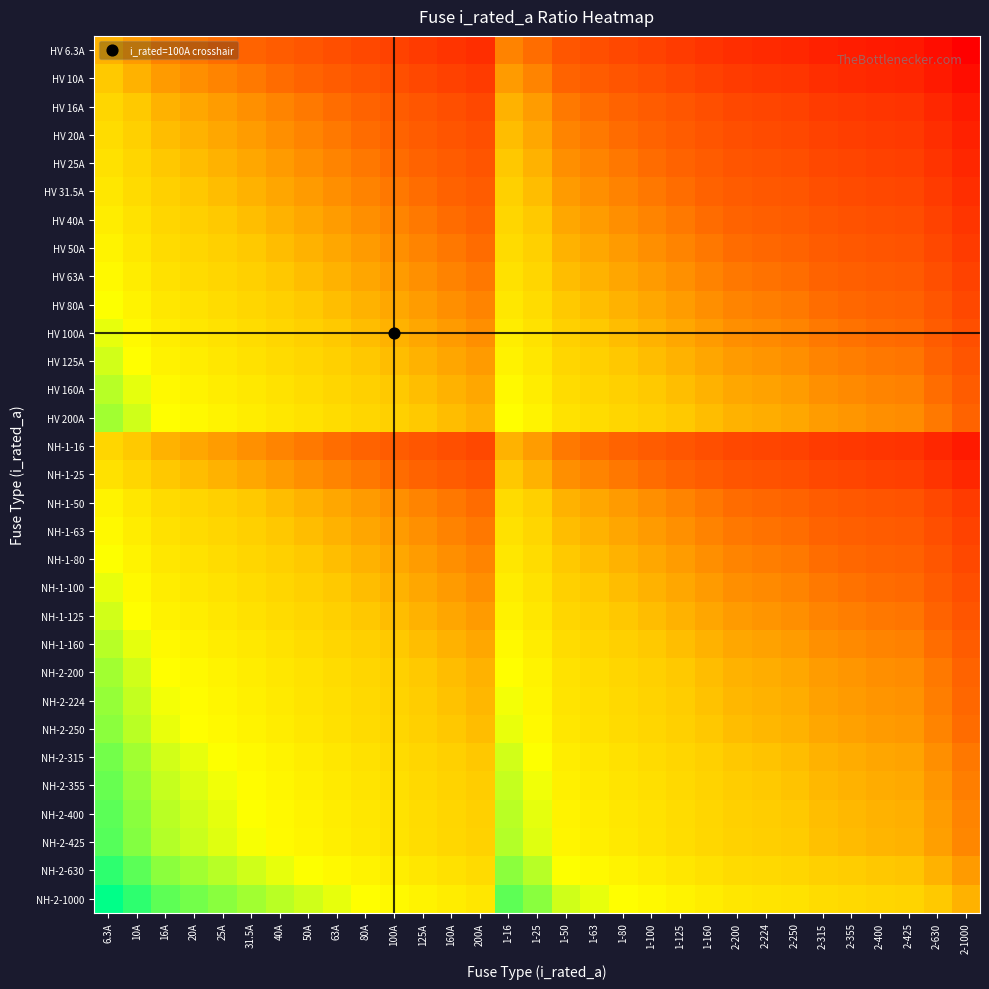

Reading left to right, transcribe all the data shown in this chart.

HV 6.3A: 6.3A=0.5	10A=0.5	16A=0.4	20A=0.4	25A=0.4	31.5A=0.3	40A=0.3	50A=0.3	63A=0.3	80A=0.2	100A=0.2	125A=0.2	160A=0.2	200A=0.2	1-16=0.4	1-25=0.4	1-50=0.3	1-63=0.3	1-80=0.2	1-100=0.2	1-125=0.2	1-160=0.2	2-200=0.2	2-224=0.1	2-250=0.1	2-315=0.1	2-355=0.1	2-400=0.1	2-425=0.1	2-630=0.0	2-1000=0.0
HV 10A: 6.3A=0.5	10A=0.5	16A=0.5	20A=0.4	25A=0.4	31.5A=0.4	40A=0.4	50A=0.3	63A=0.3	80A=0.3	100A=0.3	125A=0.3	160A=0.2	200A=0.2	1-16=0.5	1-25=0.4	1-50=0.3	1-63=0.3	1-80=0.3	1-100=0.3	1-125=0.3	1-160=0.2	2-200=0.2	2-224=0.2	2-250=0.2	2-315=0.2	2-355=0.1	2-400=0.1	2-425=0.1	2-630=0.1	2-1000=0.0
HV 16A: 6.3A=0.6	10A=0.5	16A=0.5	20A=0.5	25A=0.5	31.5A=0.4	40A=0.4	50A=0.4	63A=0.4	80A=0.3	100A=0.3	125A=0.3	160A=0.3	200A=0.3	1-16=0.5	1-25=0.5	1-50=0.4	1-63=0.4	1-80=0.3	1-100=0.3	1-125=0.3	1-160=0.3	2-200=0.3	2-224=0.2	2-250=0.2	2-315=0.2	2-355=0.2	2-400=0.2	2-425=0.2	2-630=0.1	2-1000=0.1
HV 20A: 6.3A=0.6	10A=0.6	16A=0.5	20A=0.5	25A=0.5	31.5A=0.5	40A=0.4	50A=0.4	63A=0.4	80A=0.4	100A=0.3	125A=0.3	160A=0.3	200A=0.3	1-16=0.5	1-25=0.5	1-50=0.4	1-63=0.4	1-80=0.4	1-100=0.3	1-125=0.3	1-160=0.3	2-200=0.3	2-224=0.3	2-250=0.3	2-315=0.2	2-355=0.2	2-400=0.2	2-425=0.2	2-630=0.2	2-1000=0.1
HV 25A: 6.3A=0.6	10A=0.6	16A=0.5	20A=0.5	25A=0.5	31.5A=0.5	40A=0.5	50A=0.4	63A=0.4	80A=0.4	100A=0.4	125A=0.3	160A=0.3	200A=0.3	1-16=0.5	1-25=0.5	1-50=0.4	1-63=0.4	1-80=0.4	1-100=0.4	1-125=0.3	1-160=0.3	2-200=0.3	2-224=0.3	2-250=0.3	2-315=0.2	2-355=0.2	2-400=0.2	2-425=0.2	2-630=0.2	2-1000=0.1
HV 31.5A: 6.3A=0.7	10A=0.6	16A=0.6	20A=0.5	25A=0.5	31.5A=0.5	40A=0.5	50A=0.5	63A=0.4	80A=0.4	100A=0.4	125A=0.4	160A=0.3	200A=0.3	1-16=0.6	1-25=0.5	1-50=0.5	1-63=0.4	1-80=0.4	1-100=0.4	1-125=0.4	1-160=0.3	2-200=0.3	2-224=0.3	2-250=0.3	2-315=0.3	2-355=0.3	2-400=0.2	2-425=0.2	2-630=0.2	2-1000=0.2
HV 40A: 6.3A=0.7	10A=0.6	16A=0.6	20A=0.6	25A=0.5	31.5A=0.5	40A=0.5	50A=0.5	63A=0.5	80A=0.4	100A=0.4	125A=0.4	160A=0.4	200A=0.3	1-16=0.6	1-25=0.5	1-50=0.5	1-63=0.5	1-80=0.4	1-100=0.4	1-125=0.4	1-160=0.4	2-200=0.3	2-224=0.3	2-250=0.3	2-315=0.3	2-355=0.3	2-400=0.3	2-425=0.3	2-630=0.2	2-1000=0.2
HV 50A: 6.3A=0.7	10A=0.7	16A=0.6	20A=0.6	25A=0.6	31.5A=0.5	40A=0.5	50A=0.5	63A=0.5	80A=0.5	100A=0.4	125A=0.4	160A=0.4	200A=0.4	1-16=0.6	1-25=0.6	1-50=0.5	1-63=0.5	1-80=0.5	1-100=0.4	1-125=0.4	1-160=0.4	2-200=0.4	2-224=0.4	2-250=0.3	2-315=0.3	2-355=0.3	2-400=0.3	2-425=0.3	2-630=0.2	2-1000=0.2
HV 63A: 6.3A=0.7	10A=0.7	16A=0.6	20A=0.6	25A=0.6	31.5A=0.6	40A=0.5	50A=0.5	63A=0.5	80A=0.5	100A=0.5	125A=0.4	160A=0.4	200A=0.4	1-16=0.6	1-25=0.6	1-50=0.5	1-63=0.5	1-80=0.5	1-100=0.5	1-125=0.4	1-160=0.4	2-200=0.4	2-224=0.4	2-250=0.4	2-315=0.3	2-355=0.3	2-400=0.3	2-425=0.3	2-630=0.3	2-1000=0.2
HV 80A: 6.3A=0.8	10A=0.7	16A=0.7	20A=0.6	25A=0.6	31.5A=0.6	40A=0.6	50A=0.5	63A=0.5	80A=0.5	100A=0.5	125A=0.5	160A=0.4	200A=0.4	1-16=0.7	1-25=0.6	1-50=0.5	1-63=0.5	1-80=0.5	1-100=0.5	1-125=0.5	1-160=0.4	2-200=0.4	2-224=0.4	2-250=0.4	2-315=0.4	2-355=0.4	2-400=0.3	2-425=0.3	2-630=0.3	2-1000=0.3
HV 100A: 6.3A=0.8	10A=0.7	16A=0.7	20A=0.7	25A=0.6	31.5A=0.6	40A=0.6	50A=0.6	63A=0.5	80A=0.5	100A=0.5	125A=0.5	160A=0.5	200A=0.4	1-16=0.7	1-25=0.6	1-50=0.6	1-63=0.5	1-80=0.5	1-100=0.5	1-125=0.5	1-160=0.5	2-200=0.4	2-224=0.4	2-250=0.4	2-315=0.4	2-355=0.4	2-400=0.4	2-425=0.4	2-630=0.3	2-1000=0.3
HV 125A: 6.3A=0.8	10A=0.7	16A=0.7	20A=0.7	25A=0.7	31.5A=0.6	40A=0.6	50A=0.6	63A=0.6	80A=0.5	100A=0.5	125A=0.5	160A=0.5	200A=0.5	1-16=0.7	1-25=0.7	1-50=0.6	1-63=0.6	1-80=0.5	1-100=0.5	1-125=0.5	1-160=0.5	2-200=0.5	2-224=0.4	2-250=0.4	2-315=0.4	2-355=0.4	2-400=0.4	2-425=0.4	2-630=0.3	2-1000=0.3
HV 160A: 6.3A=0.8	10A=0.8	16A=0.7	20A=0.7	25A=0.7	31.5A=0.7	40A=0.6	50A=0.6	63A=0.6	80A=0.6	100A=0.5	125A=0.5	160A=0.5	200A=0.5	1-16=0.7	1-25=0.7	1-50=0.6	1-63=0.6	1-80=0.6	1-100=0.5	1-125=0.5	1-160=0.5	2-200=0.5	2-224=0.5	2-250=0.5	2-315=0.4	2-355=0.4	2-400=0.4	2-425=0.4	2-630=0.4	2-1000=0.3
HV 200A: 6.3A=0.8	10A=0.8	16A=0.7	20A=0.7	25A=0.7	31.5A=0.7	40A=0.7	50A=0.6	63A=0.6	80A=0.6	100A=0.6	125A=0.5	160A=0.5	200A=0.5	1-16=0.7	1-25=0.7	1-50=0.6	1-63=0.6	1-80=0.6	1-100=0.6	1-125=0.5	1-160=0.5	2-200=0.5	2-224=0.5	2-250=0.5	2-315=0.5	2-355=0.4	2-400=0.4	2-425=0.4	2-630=0.4	2-1000=0.3
NH-1-16: 6.3A=0.6	10A=0.5	16A=0.5	20A=0.5	25A=0.5	31.5A=0.4	40A=0.4	50A=0.4	63A=0.4	80A=0.3	100A=0.3	125A=0.3	160A=0.3	200A=0.3	1-16=0.5	1-25=0.5	1-50=0.4	1-63=0.4	1-80=0.3	1-100=0.3	1-125=0.3	1-160=0.3	2-200=0.3	2-224=0.2	2-250=0.2	2-315=0.2	2-355=0.2	2-400=0.2	2-425=0.2	2-630=0.1	2-1000=0.1
NH-1-25: 6.3A=0.6	10A=0.6	16A=0.5	20A=0.5	25A=0.5	31.5A=0.5	40A=0.5	50A=0.4	63A=0.4	80A=0.4	100A=0.4	125A=0.3	160A=0.3	200A=0.3	1-16=0.5	1-25=0.5	1-50=0.4	1-63=0.4	1-80=0.4	1-100=0.4	1-125=0.3	1-160=0.3	2-200=0.3	2-224=0.3	2-250=0.3	2-315=0.2	2-355=0.2	2-400=0.2	2-425=0.2	2-630=0.2	2-1000=0.1
NH-1-50: 6.3A=0.7	10A=0.7	16A=0.6	20A=0.6	25A=0.6	31.5A=0.5	40A=0.5	50A=0.5	63A=0.5	80A=0.5	100A=0.4	125A=0.4	160A=0.4	200A=0.4	1-16=0.6	1-25=0.6	1-50=0.5	1-63=0.5	1-80=0.5	1-100=0.4	1-125=0.4	1-160=0.4	2-200=0.4	2-224=0.4	2-250=0.3	2-315=0.3	2-355=0.3	2-400=0.3	2-425=0.3	2-630=0.2	2-1000=0.2
NH-1-63: 6.3A=0.7	10A=0.7	16A=0.6	20A=0.6	25A=0.6	31.5A=0.6	40A=0.5	50A=0.5	63A=0.5	80A=0.5	100A=0.5	125A=0.4	160A=0.4	200A=0.4	1-16=0.6	1-25=0.6	1-50=0.5	1-63=0.5	1-80=0.5	1-100=0.5	1-125=0.4	1-160=0.4	2-200=0.4	2-224=0.4	2-250=0.4	2-315=0.3	2-355=0.3	2-400=0.3	2-425=0.3	2-630=0.3	2-1000=0.2
NH-1-80: 6.3A=0.8	10A=0.7	16A=0.7	20A=0.6	25A=0.6	31.5A=0.6	40A=0.6	50A=0.5	63A=0.5	80A=0.5	100A=0.5	125A=0.5	160A=0.4	200A=0.4	1-16=0.7	1-25=0.6	1-50=0.5	1-63=0.5	1-80=0.5	1-100=0.5	1-125=0.5	1-160=0.4	2-200=0.4	2-224=0.4	2-250=0.4	2-315=0.4	2-355=0.4	2-400=0.3	2-425=0.3	2-630=0.3	2-1000=0.3
NH-1-100: 6.3A=0.8	10A=0.7	16A=0.7	20A=0.7	25A=0.6	31.5A=0.6	40A=0.6	50A=0.6	63A=0.5	80A=0.5	100A=0.5	125A=0.5	160A=0.5	200A=0.4	1-16=0.7	1-25=0.6	1-50=0.6	1-63=0.5	1-80=0.5	1-100=0.5	1-125=0.5	1-160=0.5	2-200=0.4	2-224=0.4	2-250=0.4	2-315=0.4	2-355=0.4	2-400=0.4	2-425=0.4	2-630=0.3	2-1000=0.3
NH-1-125: 6.3A=0.8	10A=0.7	16A=0.7	20A=0.7	25A=0.7	31.5A=0.6	40A=0.6	50A=0.6	63A=0.6	80A=0.5	100A=0.5	125A=0.5	160A=0.5	200A=0.5	1-16=0.7	1-25=0.7	1-50=0.6	1-63=0.6	1-80=0.5	1-100=0.5	1-125=0.5	1-160=0.5	2-200=0.5	2-224=0.4	2-250=0.4	2-315=0.4	2-355=0.4	2-400=0.4	2-425=0.4	2-630=0.3	2-1000=0.3
NH-1-160: 6.3A=0.8	10A=0.8	16A=0.7	20A=0.7	25A=0.7	31.5A=0.7	40A=0.6	50A=0.6	63A=0.6	80A=0.6	100A=0.5	125A=0.5	160A=0.5	200A=0.5	1-16=0.7	1-25=0.7	1-50=0.6	1-63=0.6	1-80=0.6	1-100=0.5	1-125=0.5	1-160=0.5	2-200=0.5	2-224=0.5	2-250=0.5	2-315=0.4	2-355=0.4	2-400=0.4	2-425=0.4	2-630=0.4	2-1000=0.3
NH-2-200: 6.3A=0.8	10A=0.8	16A=0.7	20A=0.7	25A=0.7	31.5A=0.7	40A=0.7	50A=0.6	63A=0.6	80A=0.6	100A=0.6	125A=0.5	160A=0.5	200A=0.5	1-16=0.7	1-25=0.7	1-50=0.6	1-63=0.6	1-80=0.6	1-100=0.6	1-125=0.5	1-160=0.5	2-200=0.5	2-224=0.5	2-250=0.5	2-315=0.5	2-355=0.4	2-400=0.4	2-425=0.4	2-630=0.4	2-1000=0.3
NH-2-224: 6.3A=0.9	10A=0.8	16A=0.8	20A=0.7	25A=0.7	31.5A=0.7	40A=0.7	50A=0.6	63A=0.6	80A=0.6	100A=0.6	125A=0.6	160A=0.5	200A=0.5	1-16=0.8	1-25=0.7	1-50=0.6	1-63=0.6	1-80=0.6	1-100=0.6	1-125=0.6	1-160=0.5	2-200=0.5	2-224=0.5	2-250=0.5	2-315=0.5	2-355=0.5	2-400=0.4	2-425=0.4	2-630=0.4	2-1000=0.4
NH-2-250: 6.3A=0.9	10A=0.8	16A=0.8	20A=0.7	25A=0.7	31.5A=0.7	40A=0.7	50A=0.7	63A=0.6	80A=0.6	100A=0.6	125A=0.6	160A=0.5	200A=0.5	1-16=0.8	1-25=0.7	1-50=0.7	1-63=0.6	1-80=0.6	1-100=0.6	1-125=0.6	1-160=0.5	2-200=0.5	2-224=0.5	2-250=0.5	2-315=0.5	2-355=0.5	2-400=0.5	2-425=0.4	2-630=0.4	2-1000=0.4
NH-2-315: 6.3A=0.9	10A=0.8	16A=0.8	20A=0.8	25A=0.8	31.5A=0.7	40A=0.7	50A=0.7	63A=0.7	80A=0.6	100A=0.6	125A=0.6	160A=0.6	200A=0.5	1-16=0.8	1-25=0.8	1-50=0.7	1-63=0.7	1-80=0.6	1-100=0.6	1-125=0.6	1-160=0.6	2-200=0.5	2-224=0.5	2-250=0.5	2-315=0.5	2-355=0.5	2-400=0.5	2-425=0.5	2-630=0.4	2-1000=0.4
NH-2-355: 6.3A=0.9	10A=0.9	16A=0.8	20A=0.8	25A=0.8	31.5A=0.7	40A=0.7	50A=0.7	63A=0.7	80A=0.6	100A=0.6	125A=0.6	160A=0.6	200A=0.6	1-16=0.8	1-25=0.8	1-50=0.7	1-63=0.7	1-80=0.6	1-100=0.6	1-125=0.6	1-160=0.6	2-200=0.6	2-224=0.5	2-250=0.5	2-315=0.5	2-355=0.5	2-400=0.5	2-425=0.5	2-630=0.4	2-1000=0.4
NH-2-400: 6.3A=0.9	10A=0.9	16A=0.8	20A=0.8	25A=0.8	31.5A=0.8	40A=0.7	50A=0.7	63A=0.7	80A=0.7	100A=0.6	125A=0.6	160A=0.6	200A=0.6	1-16=0.8	1-25=0.8	1-50=0.7	1-63=0.7	1-80=0.7	1-100=0.6	1-125=0.6	1-160=0.6	2-200=0.6	2-224=0.6	2-250=0.5	2-315=0.5	2-355=0.5	2-400=0.5	2-425=0.5	2-630=0.5	2-1000=0.4
NH-2-425: 6.3A=0.9	10A=0.9	16A=0.8	20A=0.8	25A=0.8	31.5A=0.8	40A=0.7	50A=0.7	63A=0.7	80A=0.7	100A=0.6	125A=0.6	160A=0.6	200A=0.6	1-16=0.8	1-25=0.8	1-50=0.7	1-63=0.7	1-80=0.7	1-100=0.6	1-125=0.6	1-160=0.6	2-200=0.6	2-224=0.6	2-250=0.6	2-315=0.5	2-355=0.5	2-400=0.5	2-425=0.5	2-630=0.5	2-1000=0.4
NH-2-630: 6.3A=1.0	10A=0.9	16A=0.9	20A=0.8	25A=0.8	31.5A=0.8	40A=0.8	50A=0.8	63A=0.7	80A=0.7	100A=0.7	125A=0.7	160A=0.6	200A=0.6	1-16=0.9	1-25=0.8	1-50=0.8	1-63=0.7	1-80=0.7	1-100=0.7	1-125=0.7	1-160=0.6	2-200=0.6	2-224=0.6	2-250=0.6	2-315=0.6	2-355=0.6	2-400=0.5	2-425=0.5	2-630=0.5	2-1000=0.5
NH-2-1000: 6.3A=1.0	10A=1.0	16A=0.9	20A=0.9	25A=0.9	31.5A=0.8	40A=0.8	50A=0.8	63A=0.8	80A=0.7	100A=0.7	125A=0.7	160A=0.7	200A=0.7	1-16=0.9	1-25=0.9	1-50=0.8	1-63=0.8	1-80=0.7	1-100=0.7	1-125=0.7	1-160=0.7	2-200=0.7	2-224=0.6	2-250=0.6	2-315=0.6	2-355=0.6	2-400=0.6	2-425=0.6	2-630=0.5	2-1000=0.5